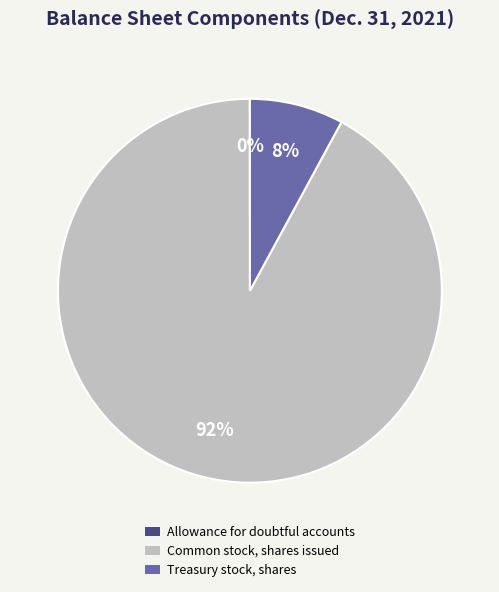

Combined, do Treasury stock, shares and Common stock, shares issued account for over 50%?

Yes